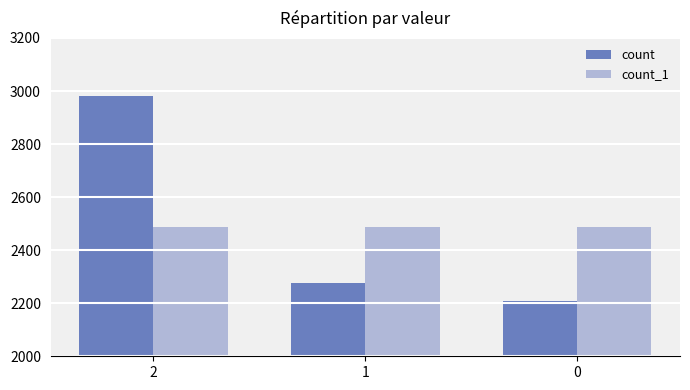

At how many categories does at least one series exceed 2825?

1